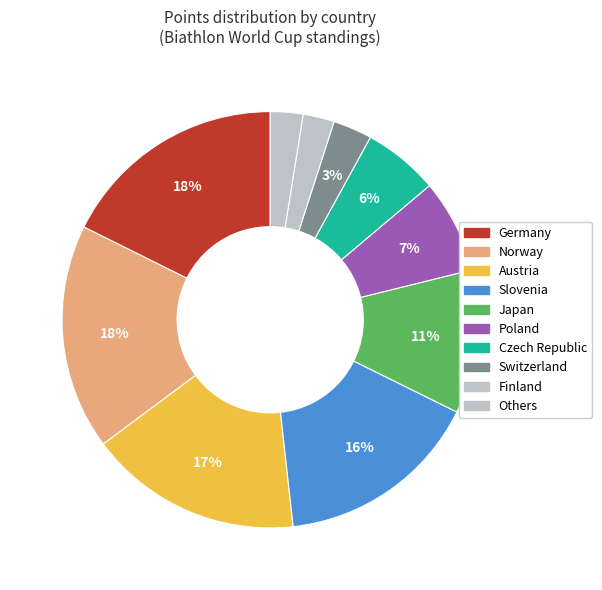

Count the number of slices in the pie.

10